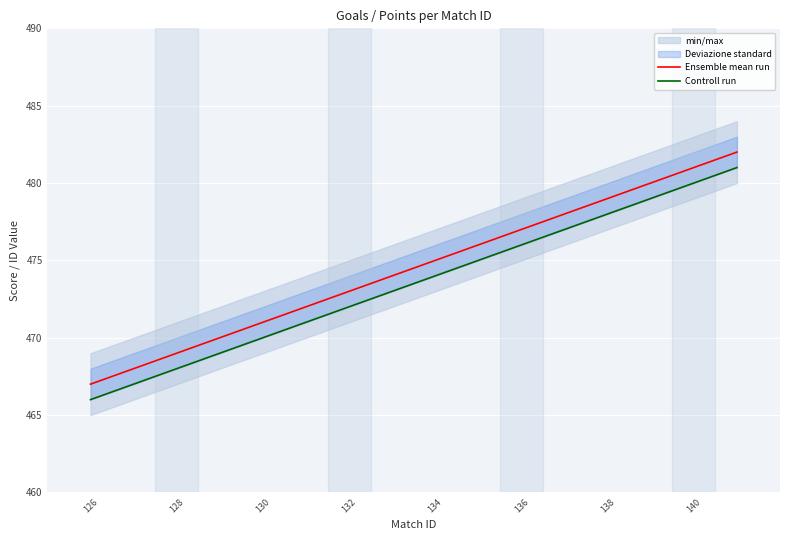

What is the minimum value shown in the chart?

466